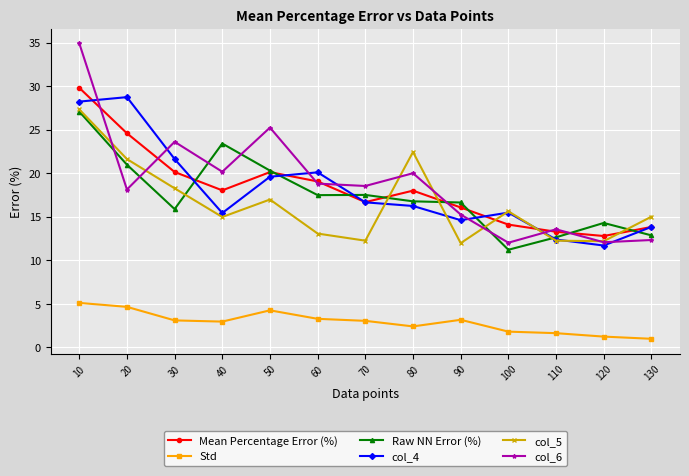

Where is the first local maximum for col_5?

50